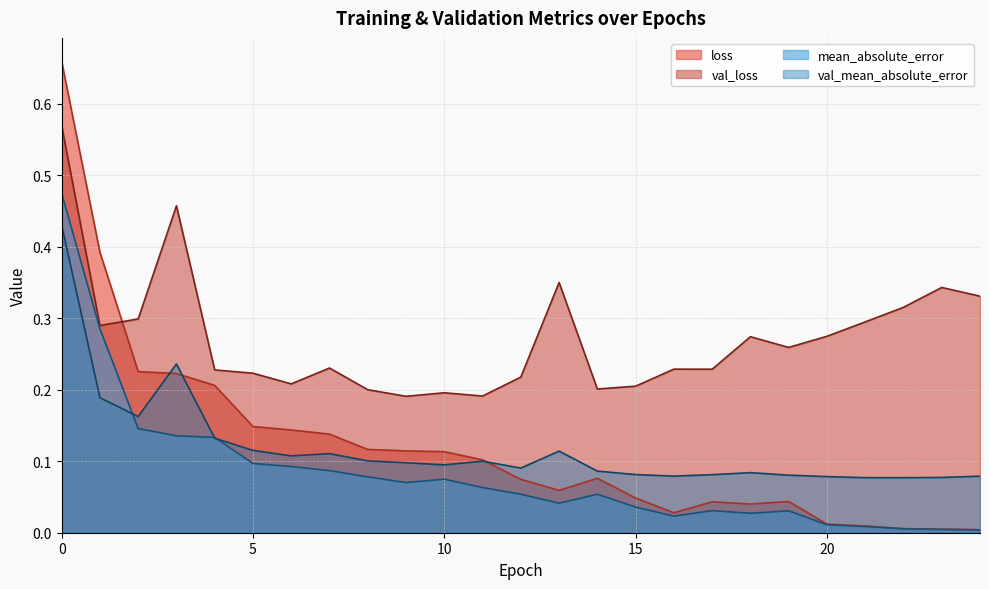

Count the val_mean_absolute_error values in the range 0 to 1.

25